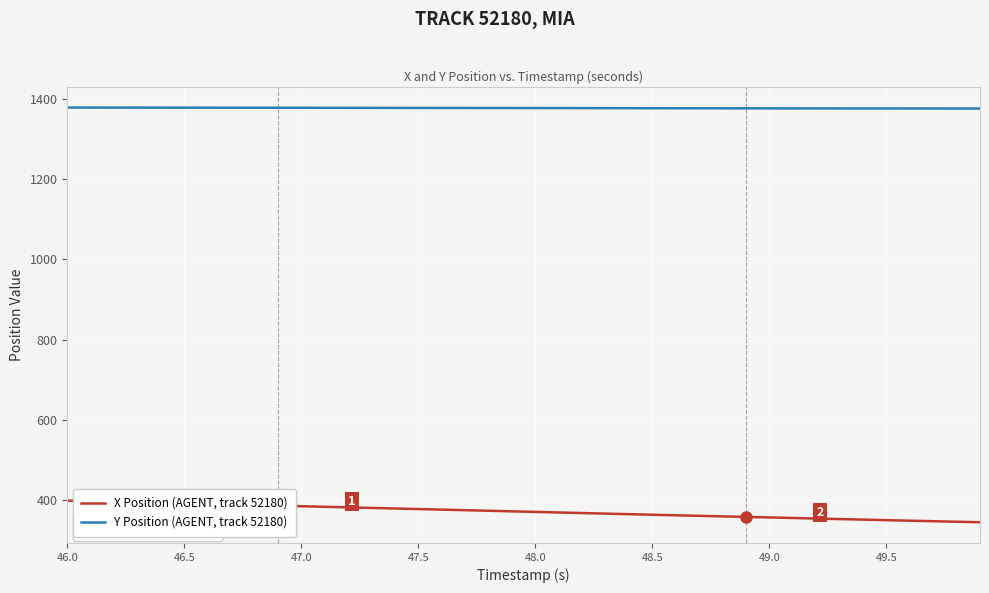

Which series has the largest total across all categories?

Y Position (AGENT, track 52180)